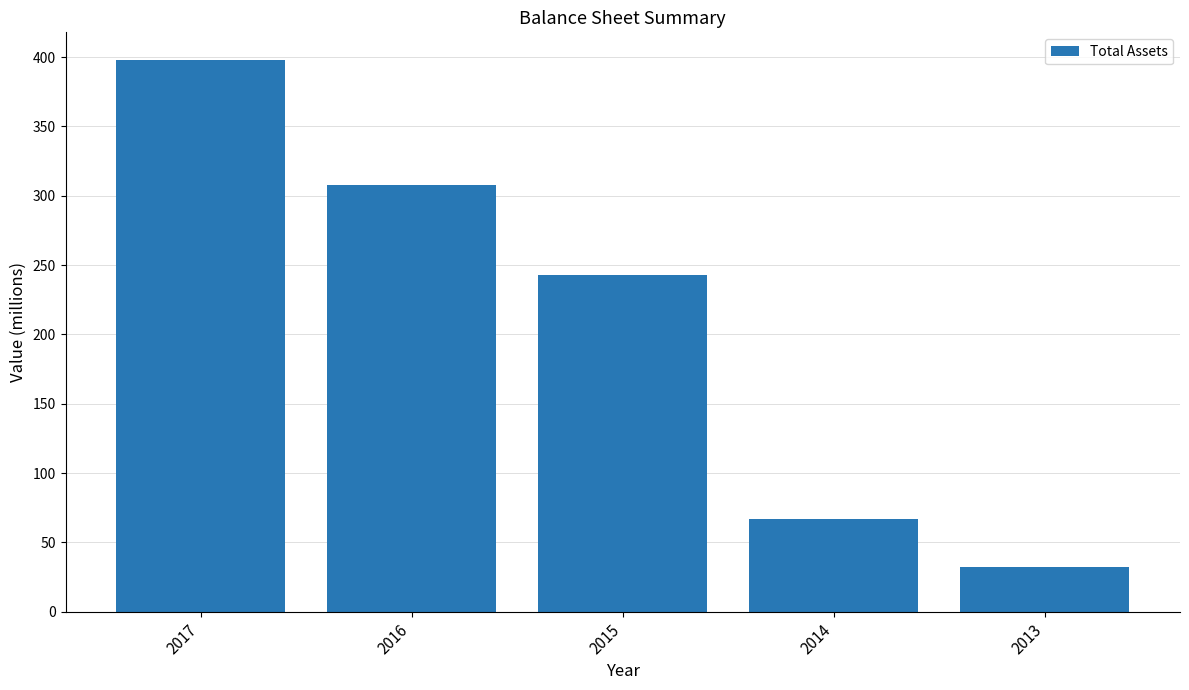

True or false: the data shows 522 at 2016.

False